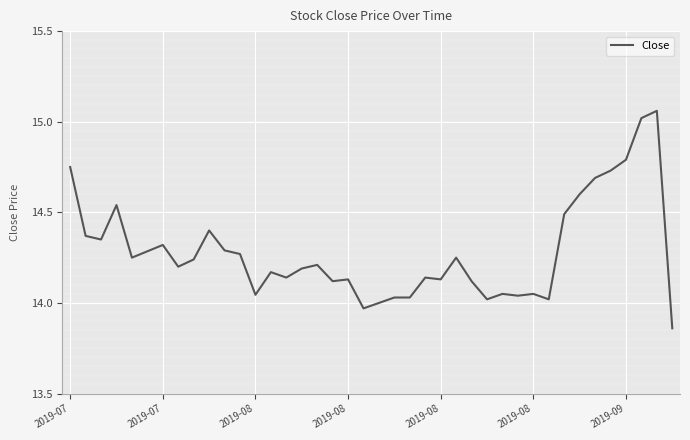

How many lines are shown in the chart?

1